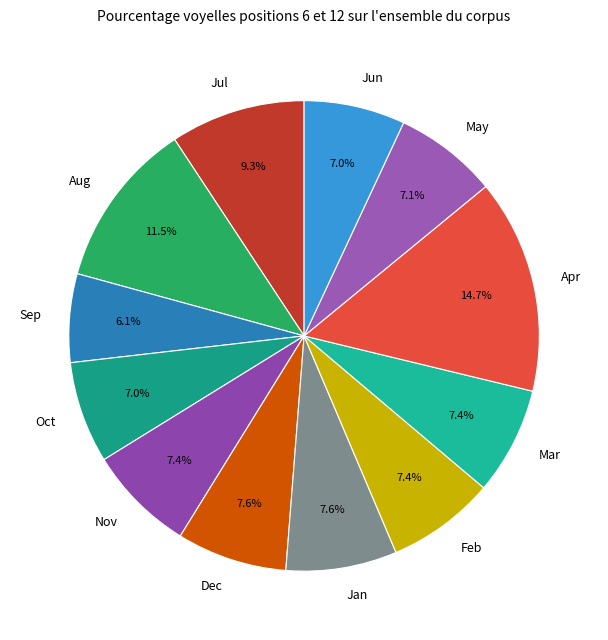

Between Mar and Sep, which is larger?

Mar